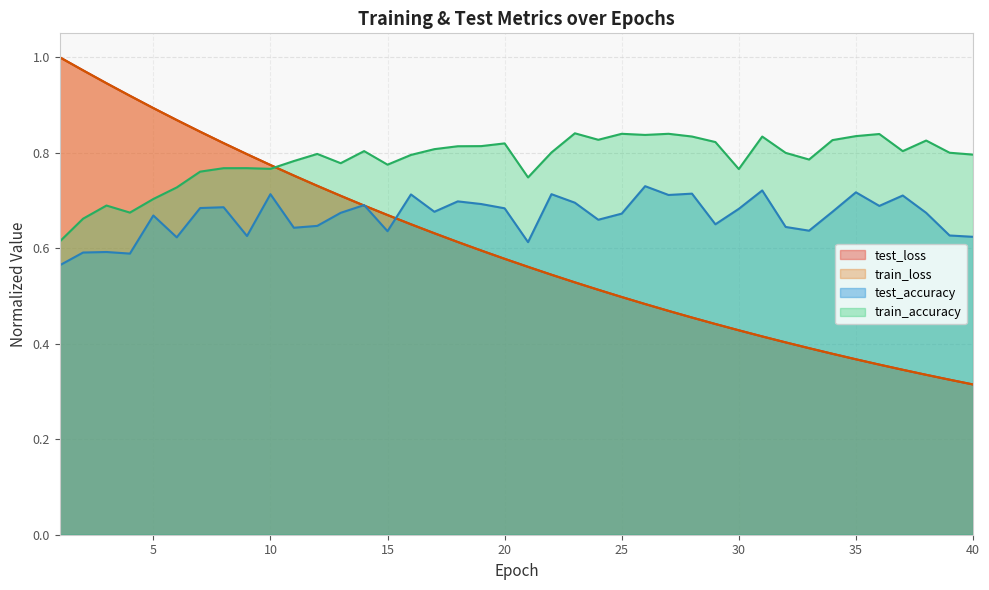

True or false: train_accuracy and test_accuracy cross at least once.

False